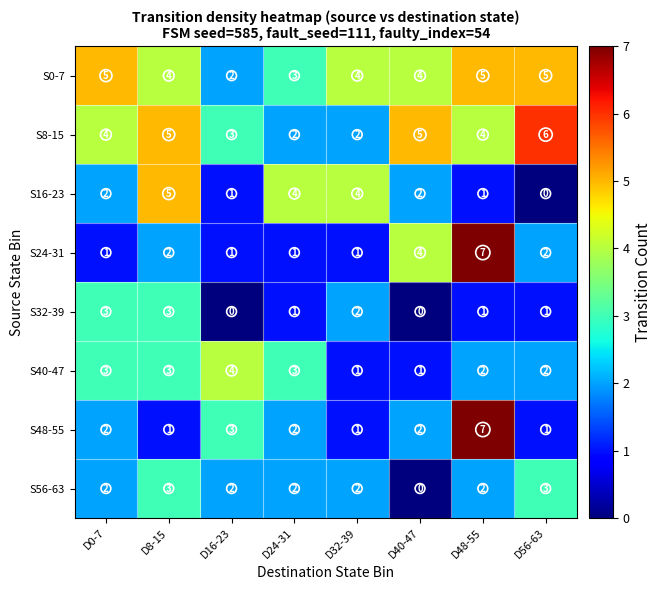

What is the total value across all series at D32-39?

17